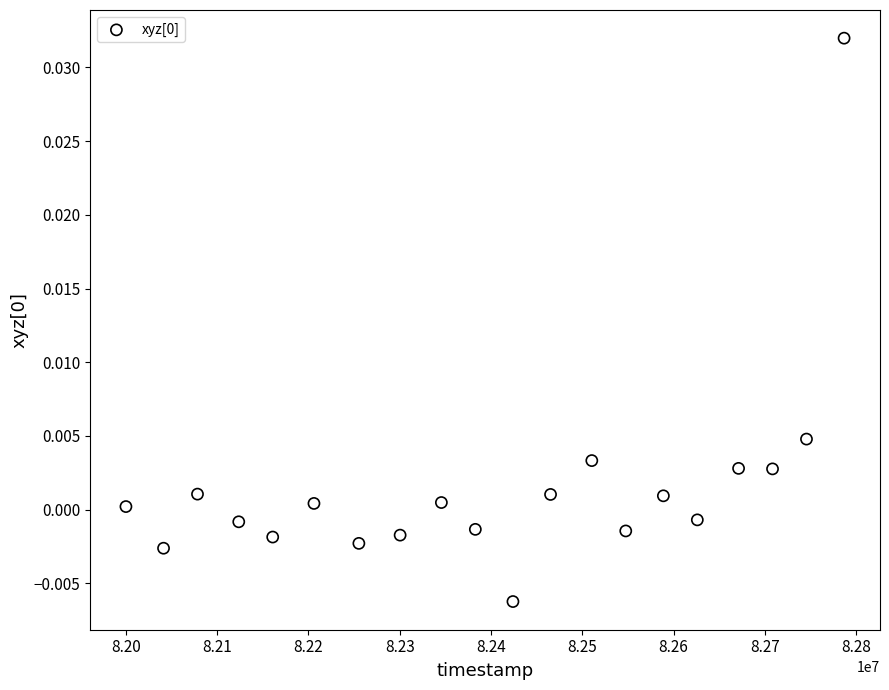

What is the range of X values (max minus min)?

786881.0